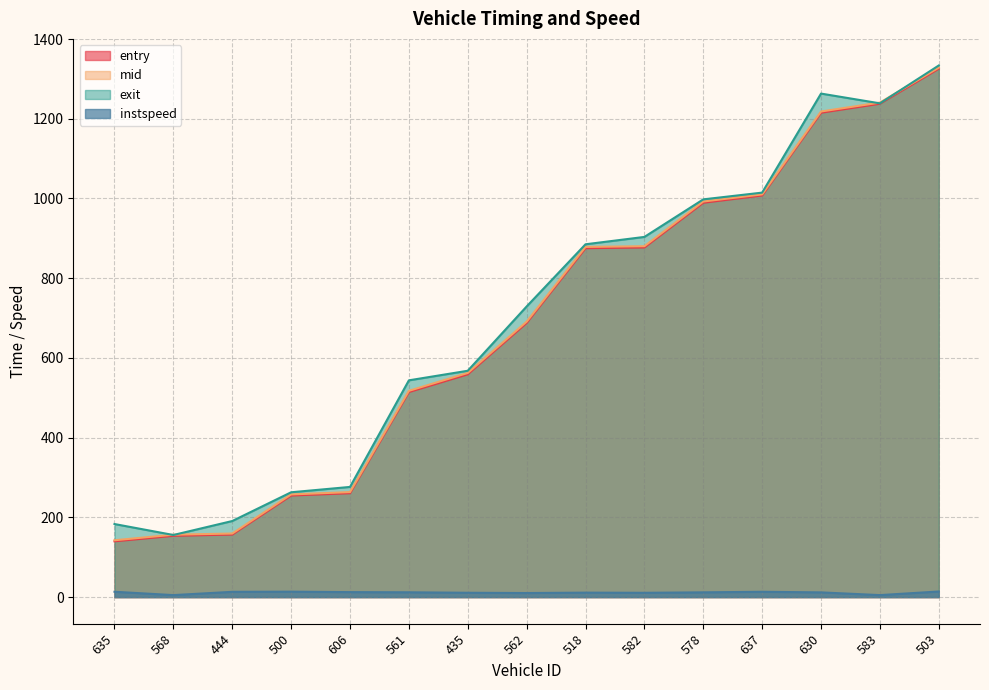

Reading left to right, extract all data points from this chart.

entry: 139.9	153.8	156.9	254.9	260.7	514.4	559.0	687.9	875.4	877.2	989.4	1007.6	1215.2	1237.8	1325.7
mid: 142.6	156.6	159.5	257.6	263.5	517.5	562.3	691.1	878.5	880.3	992.4	1010.3	1218.3	1240.6	1328.3
exit: 183.3	155.8	190.9	263.0	276.4	543.8	567.8	729.1	885.1	903.6	997.8	1014.7	1263.2	1238.7	1333.7
instspeed: 13.4	5.0	13.2	13.6	12.5	12.1	10.9	10.2	11.2	10.8	11.9	13.3	11.8	5.0	14.1